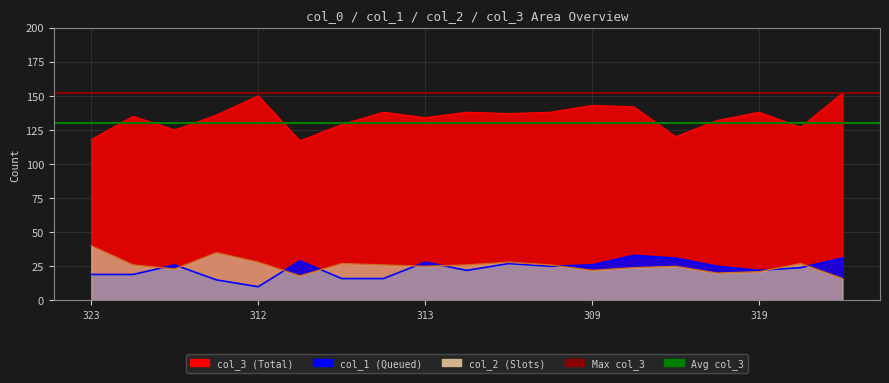

Count the number of categories in the chart.

19